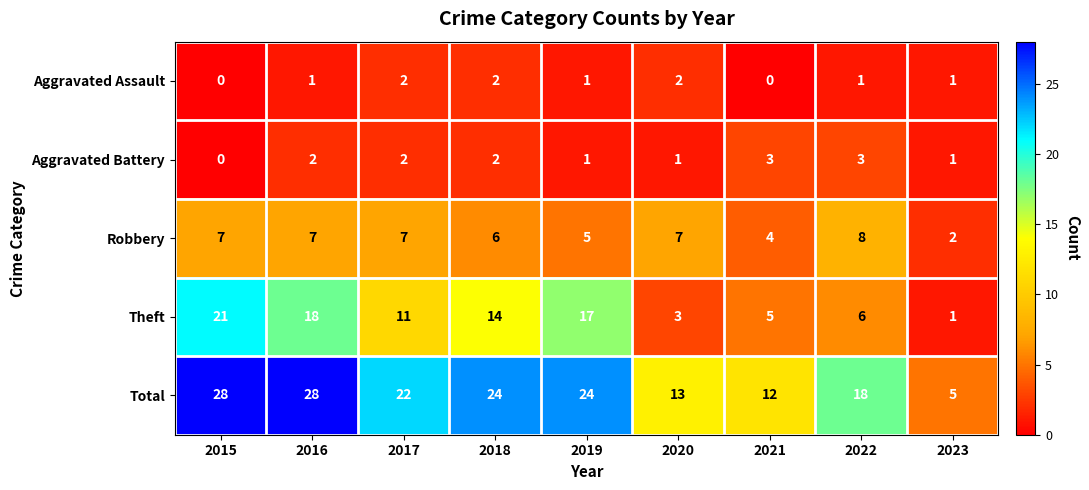

At how many categories does at least one series exceed 14?

6